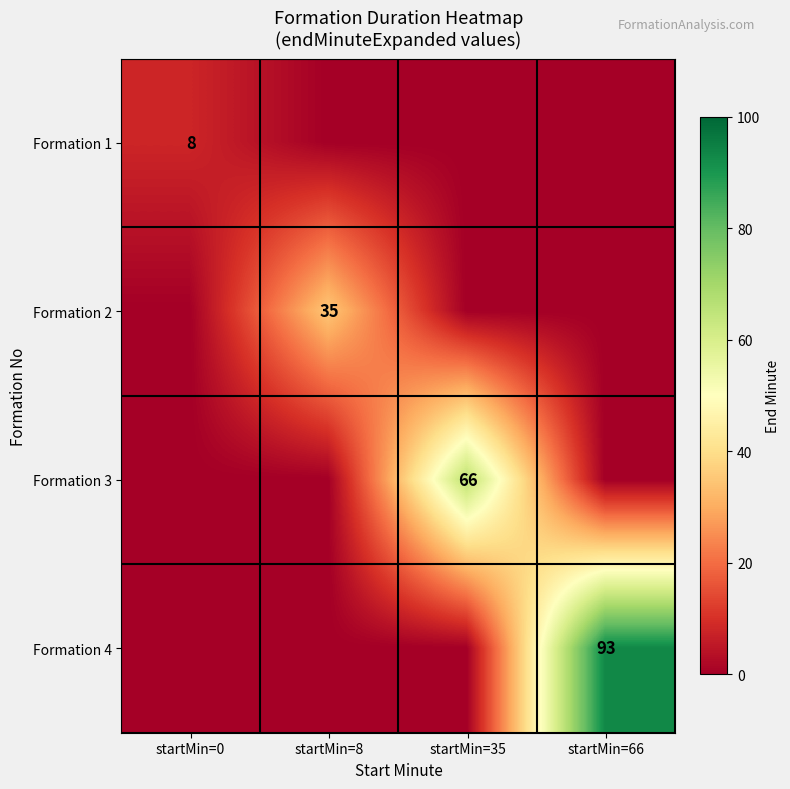

Is it true that Formation 1 equals 8 at startMin=0?

True